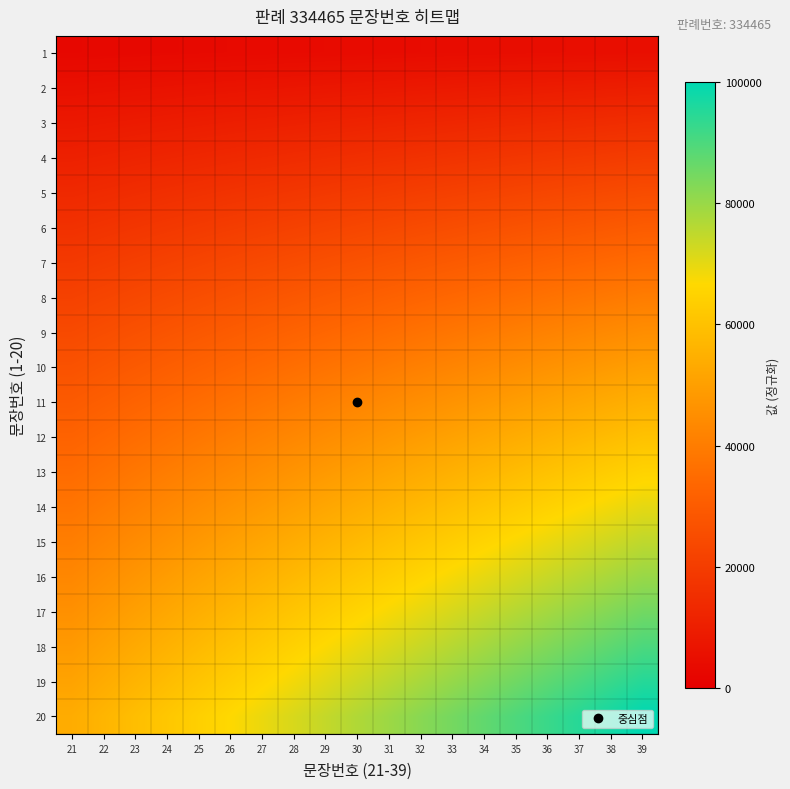

At how many categories does at least one series exceed 69336?

12